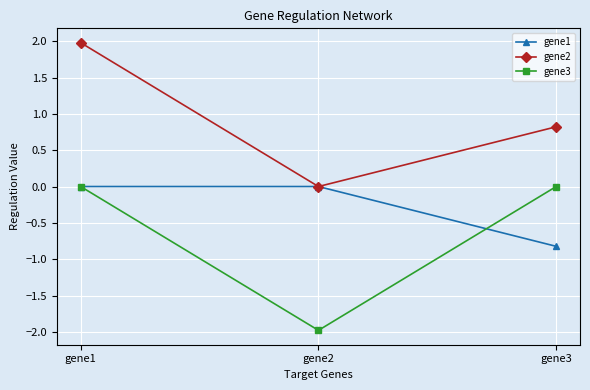

Rank the categories by gene2 value from highest to lowest.

gene1, gene3, gene2